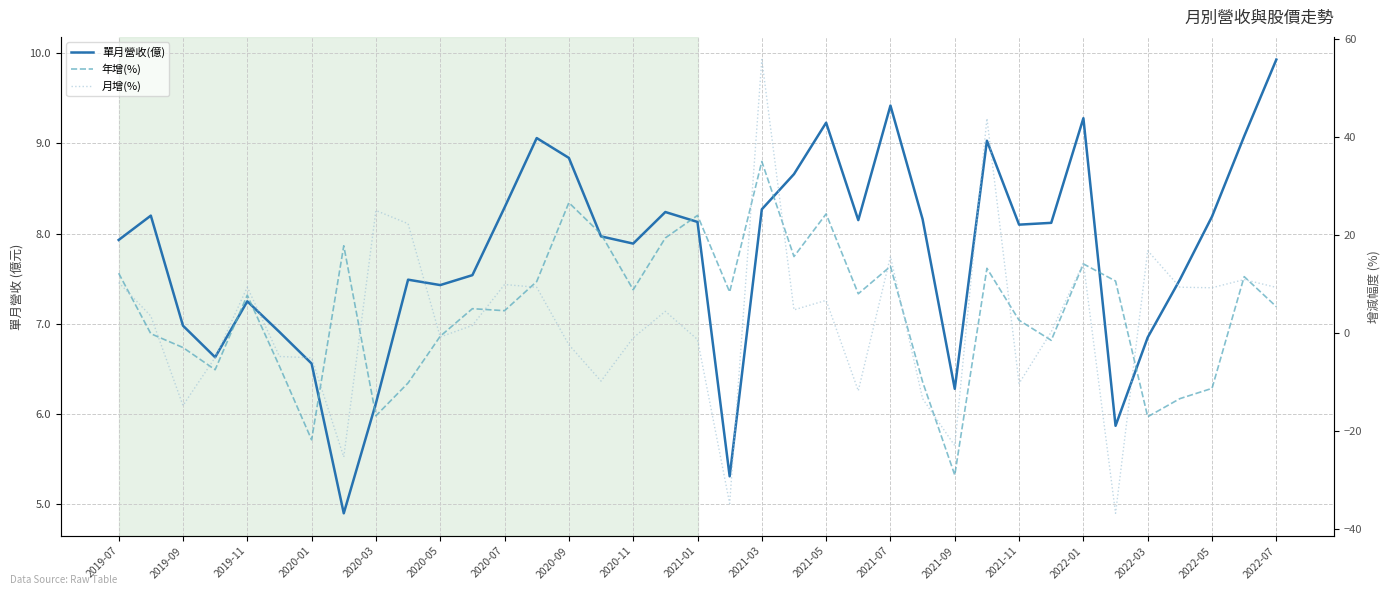

How many times do 月增(%) and 單月營收(億) cross each other?

17